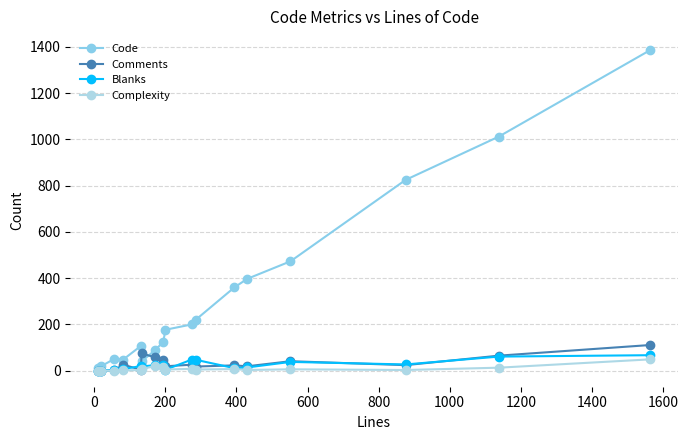

Does the chart display data point markers on the line(s)?

Yes